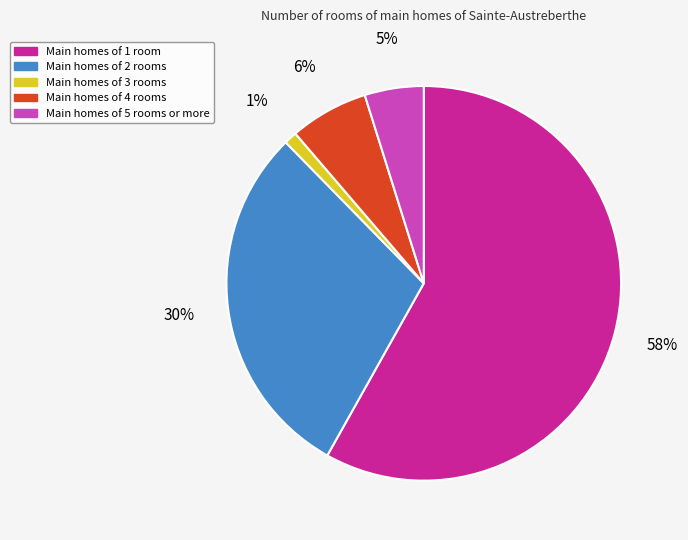

Is there any slice that represents more than half of the pie?

Yes